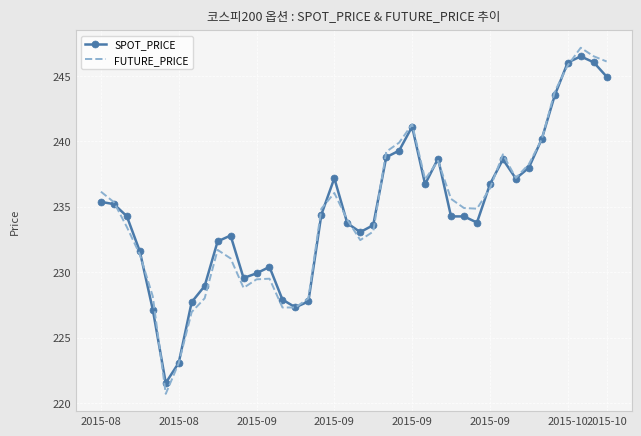

Rank the series by their maximum value, from lowest to highest.

SPOT_PRICE, FUTURE_PRICE